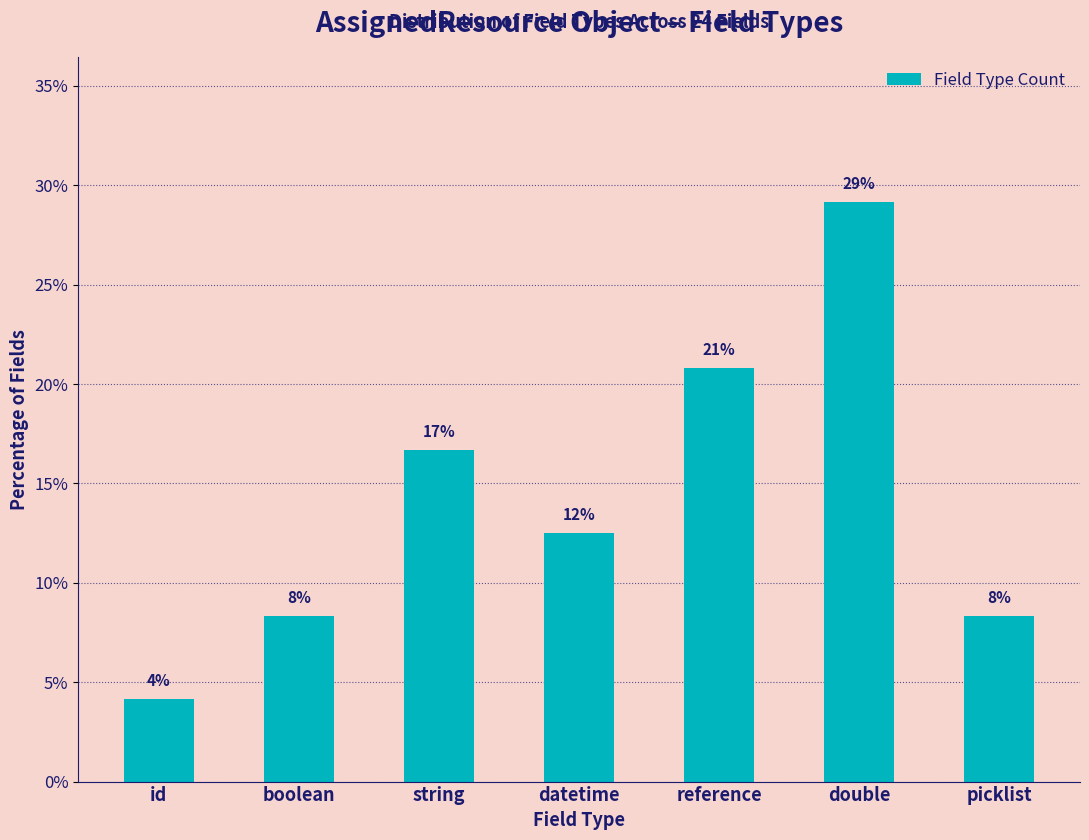

How many bars are there in total?

7